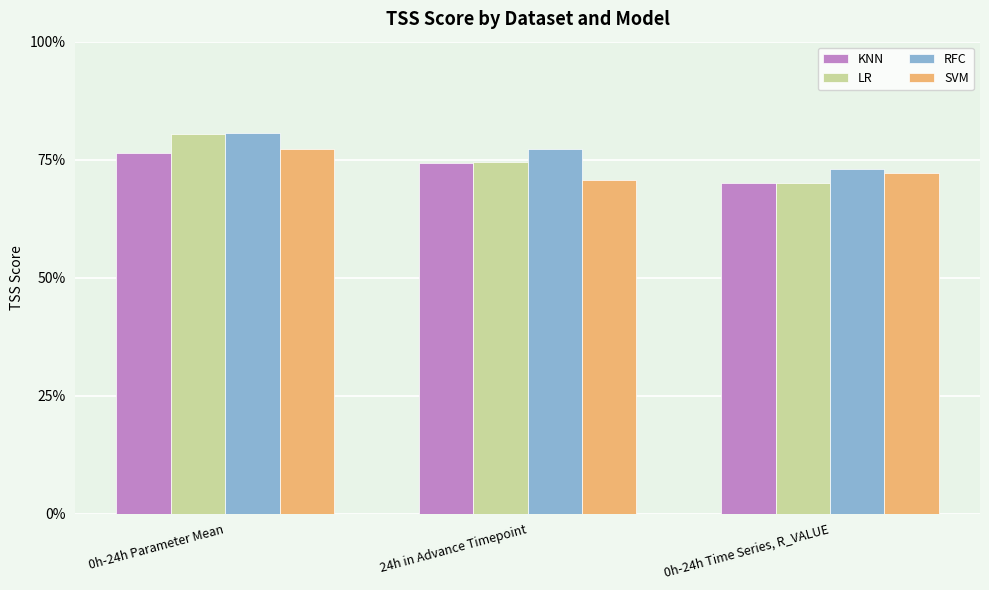

Is it true that KNN equals 0.8 at 0h-24h Parameter Mean?

True